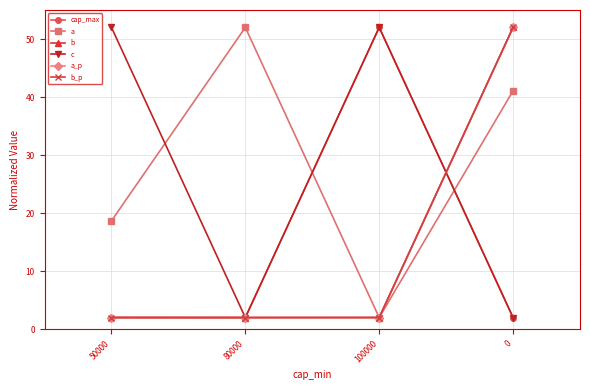

Does the chart have visible grid lines?

Yes